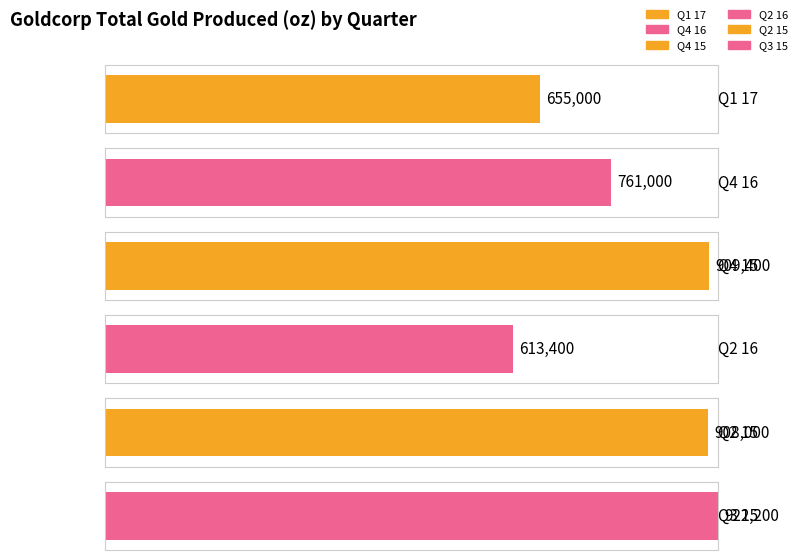

How many groups of bars are there?

6